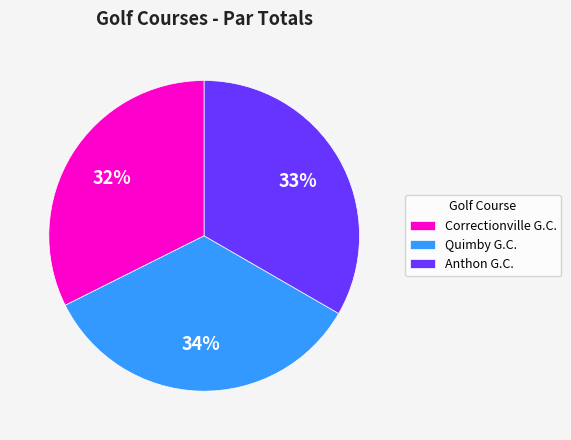

Do Correctionville G.C. and Anthon G.C. together represent more than half of the pie?

Yes